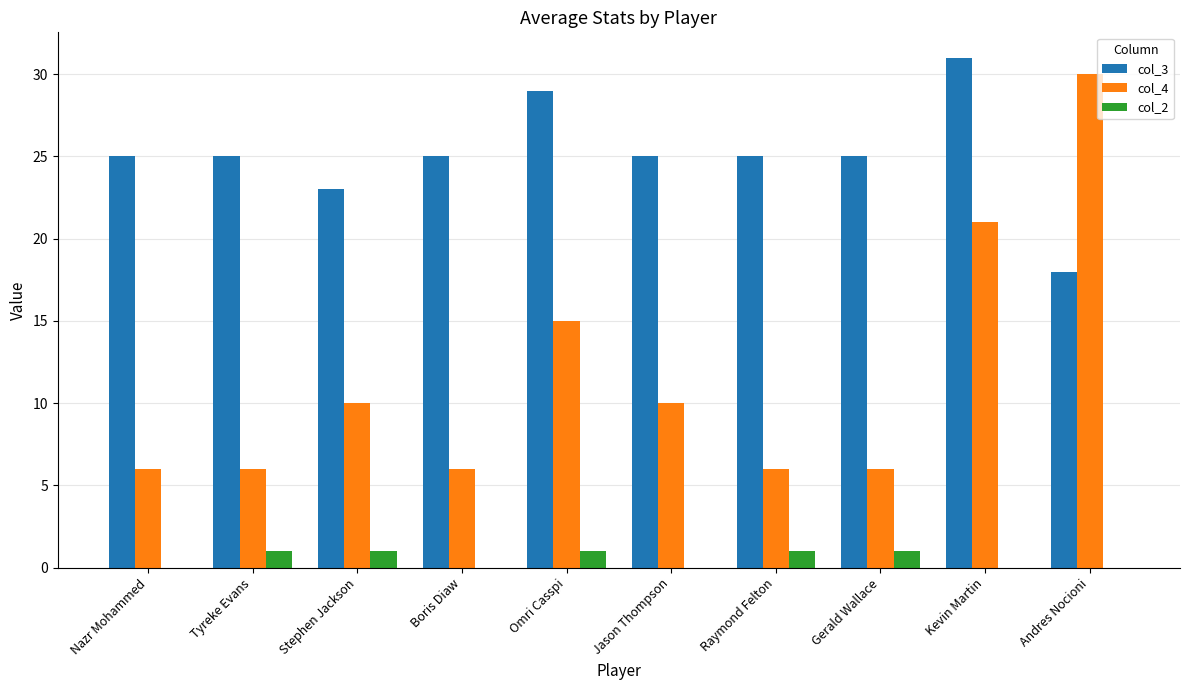

What is the sum of all col_4 values?

116